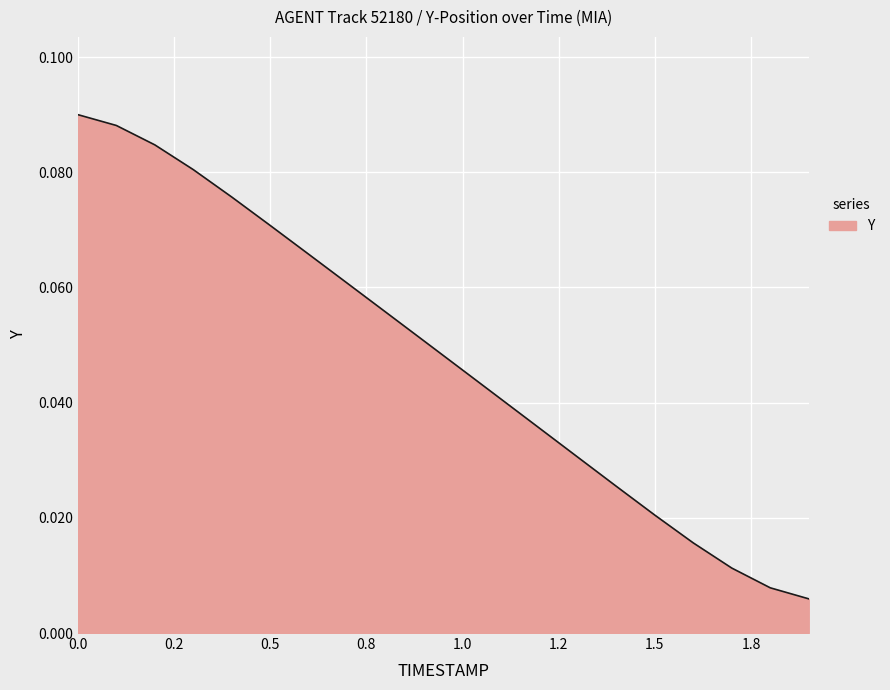

Rank the categories by value from highest to lowest.

0.0, 0.1, 0.2, 0.3, 0.4, 0.5, 0.6, 0.7, 0.8, 0.9, 1.0, 1.1, 1.2, 1.3, 1.4, 1.5, 1.6, 1.7, 1.8, 1.9